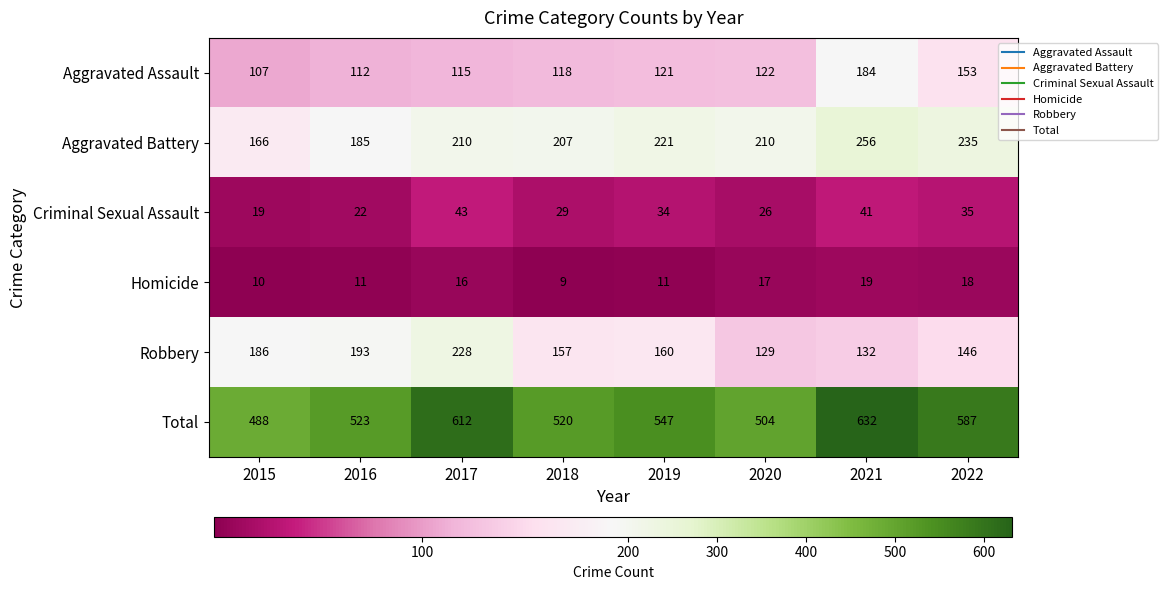

What is the average value of the Criminal Sexual Assault series?

31